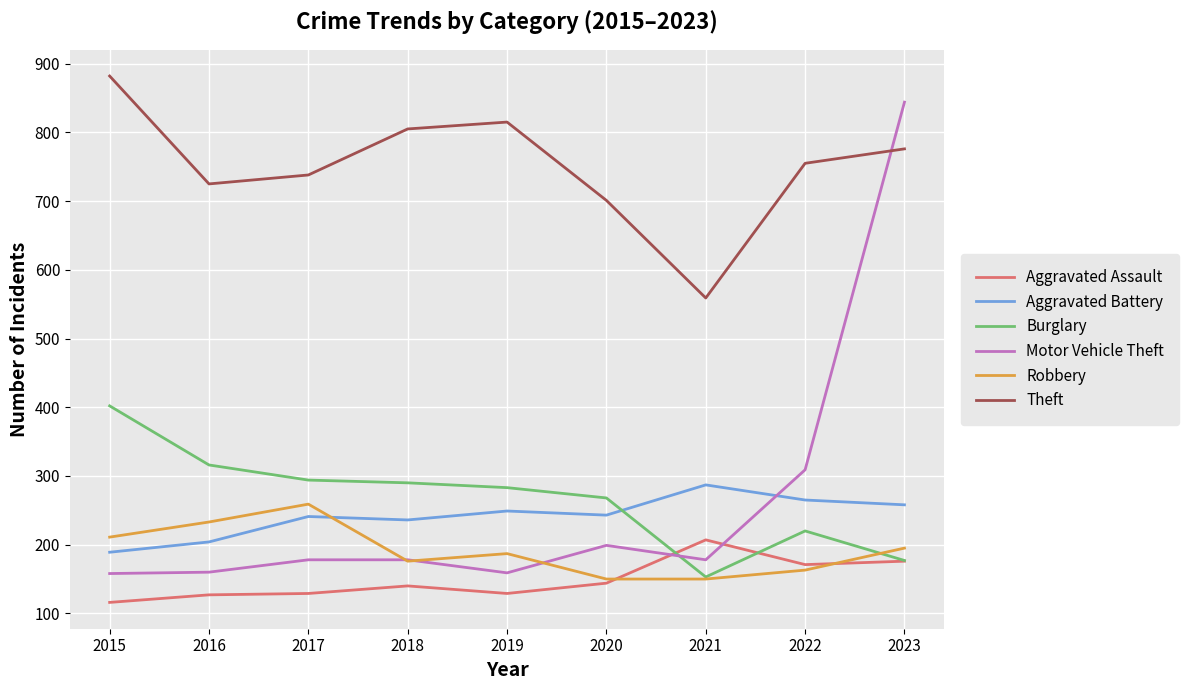

True or false: Burglary and Theft cross at least once.

False